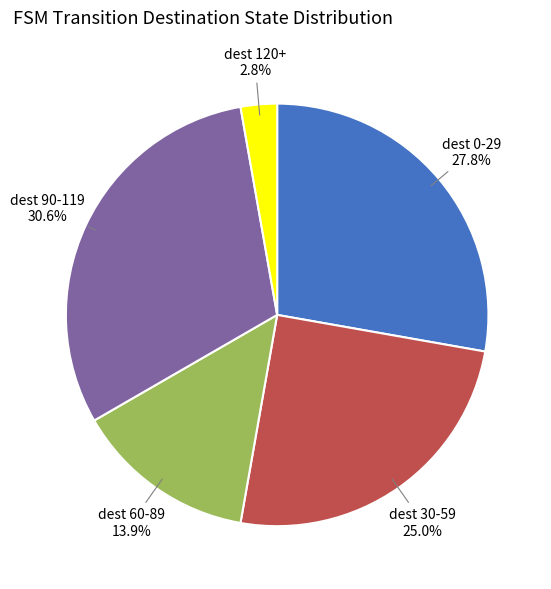

Which category has the smallest portion of the pie?

dest 120+